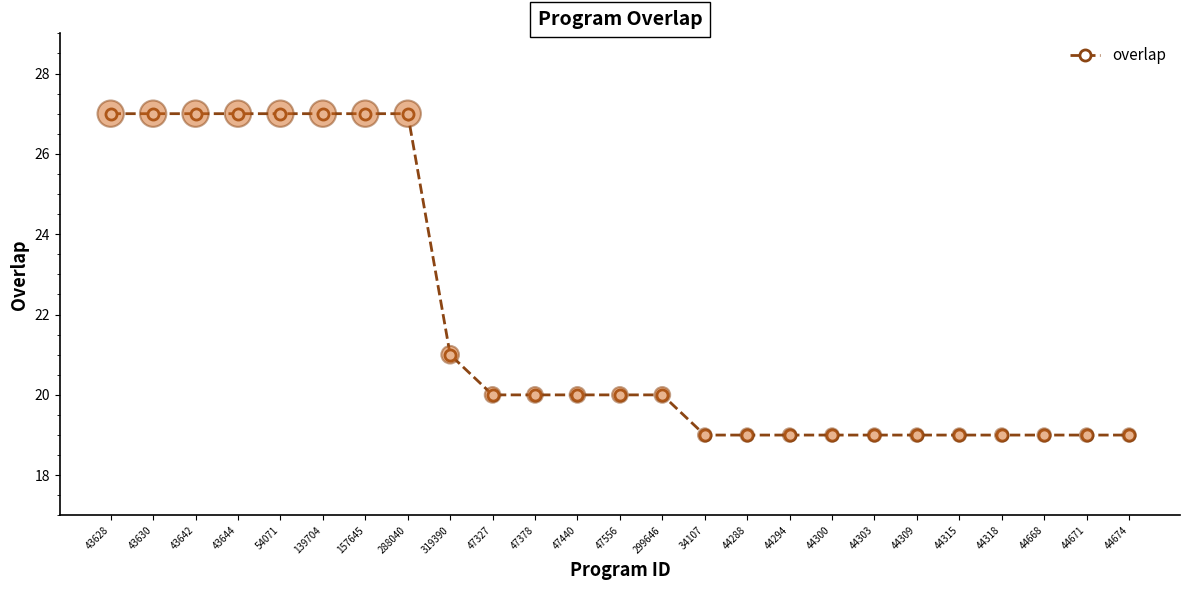

Between 44294 and 43630, which is larger?

43630